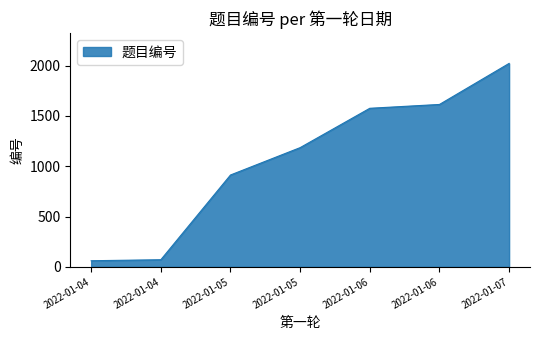

Reading left to right, list all the values displayed in this chart.

61	71	913	1185	1576	1614	2022